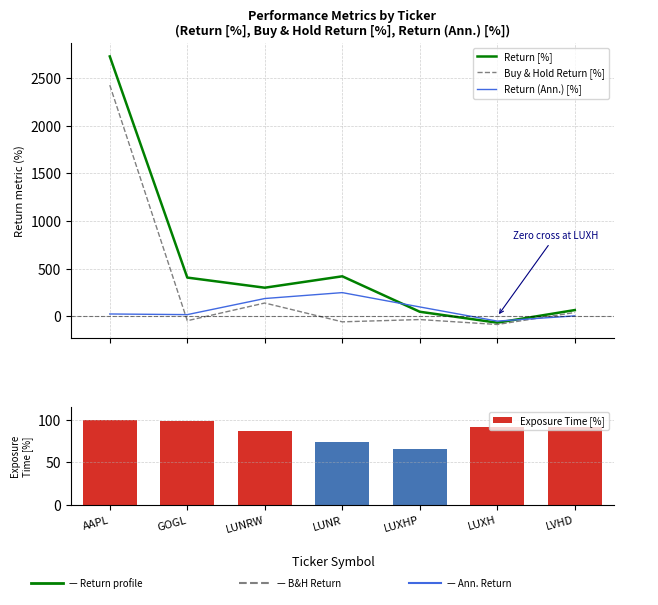

Rank the categories by Exposure Time [%] value from lowest to highest.

LUXHP, LUNR, LUNRW, LUXH, LVHD, GOGL, AAPL